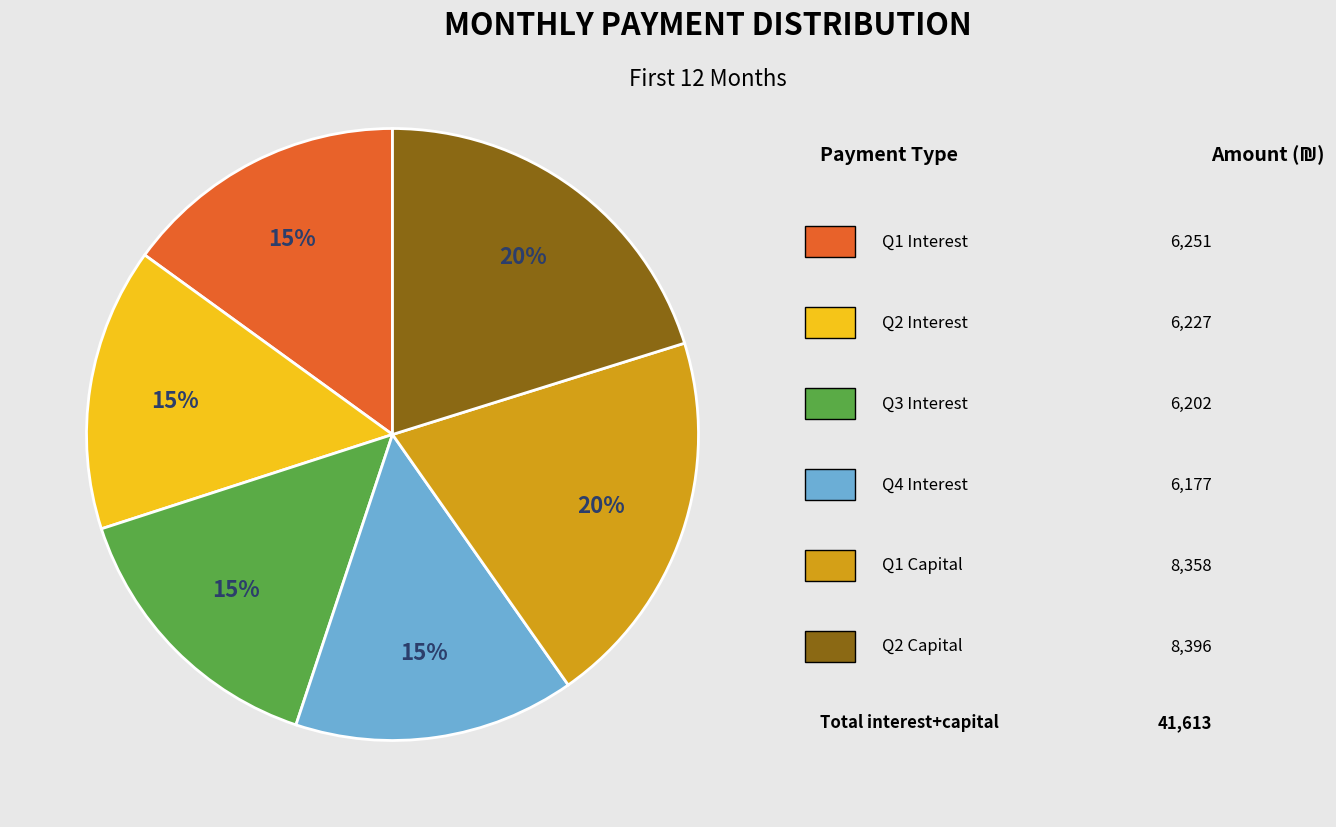

How many segments does this pie chart have?

6